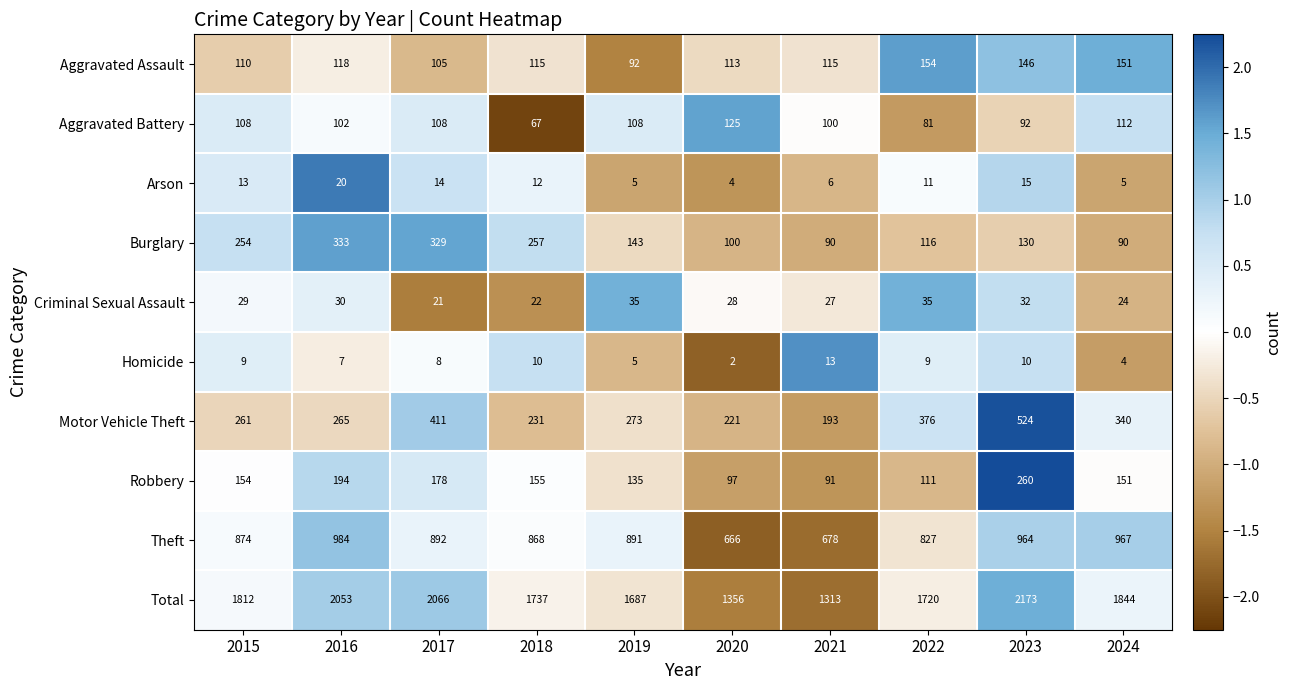

What value does the Arson series have at 2018?

12